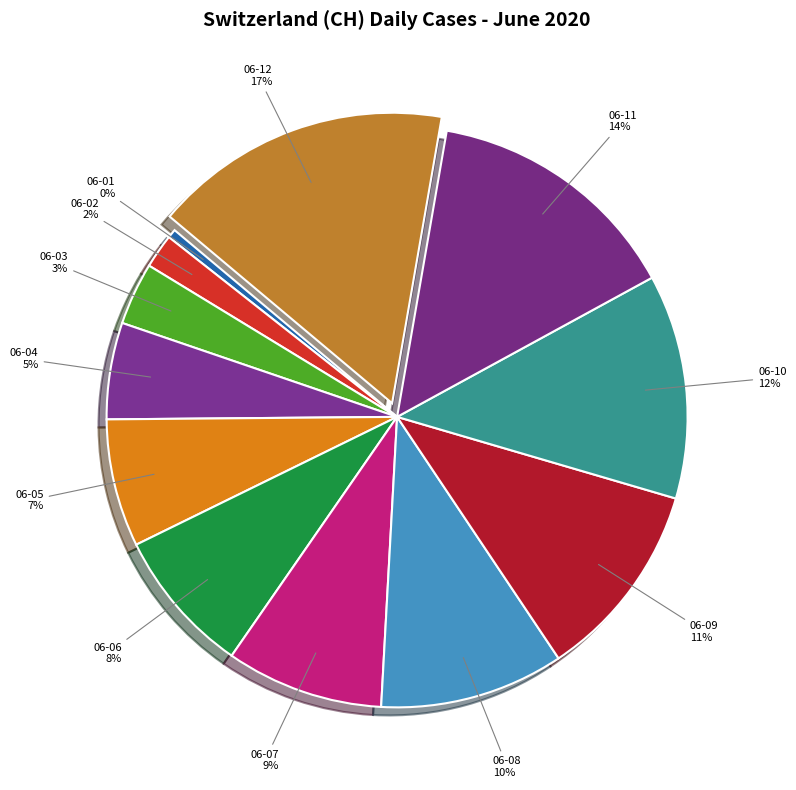

Is it true that 06-11 is 20% of the pie?

False